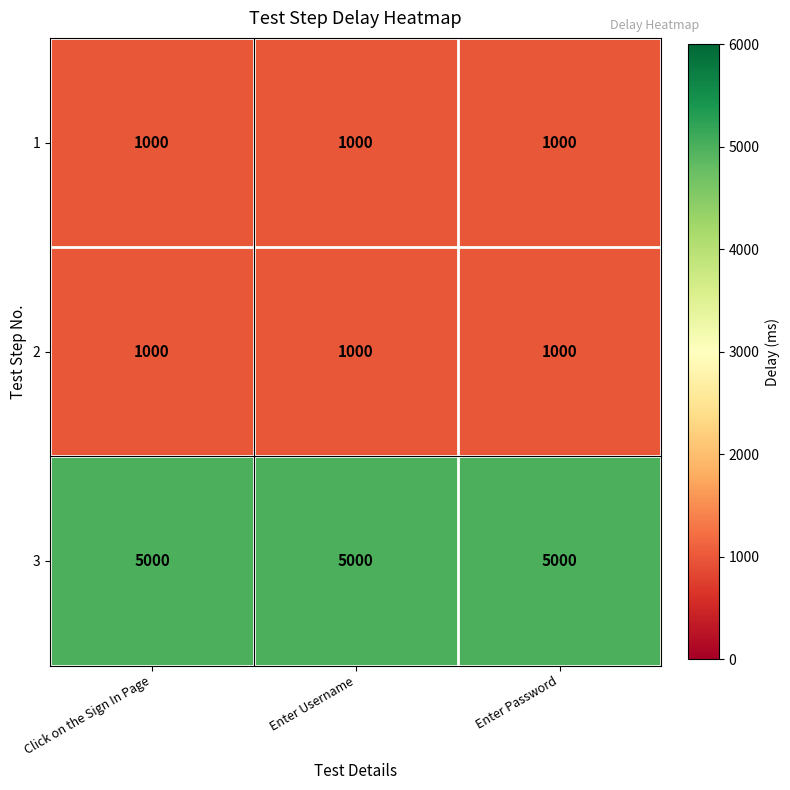

What is the total value across all series at Enter Username?

7000